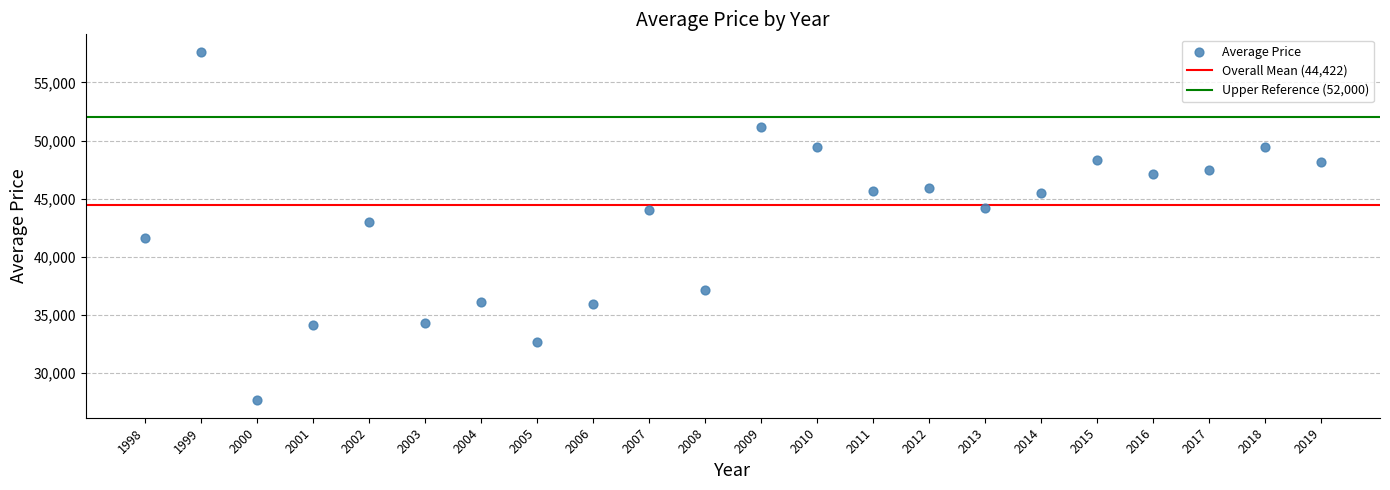

What Y value in the scatter plot is closest to 42651?

43021.0